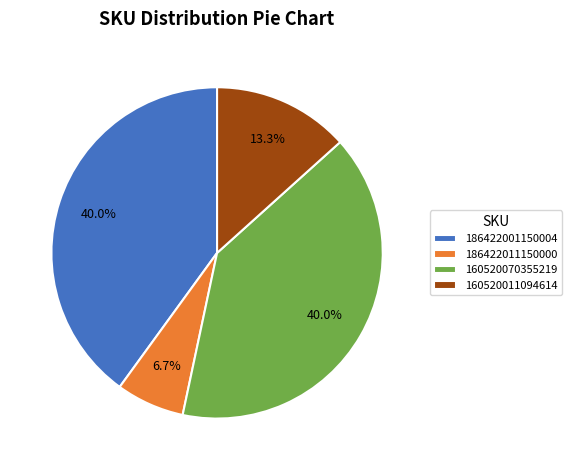

True or false: 160520011094614 accounts for 13% of the total.

True